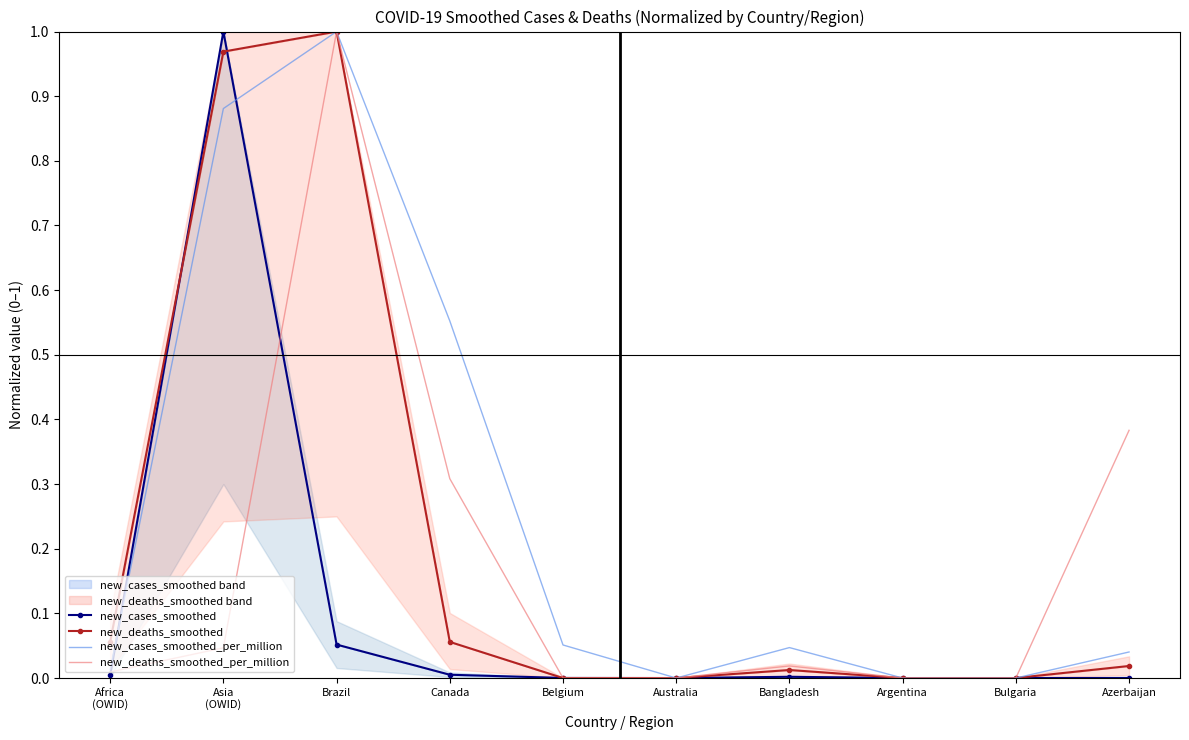

How many values in new_cases_smoothed are above zero?

7